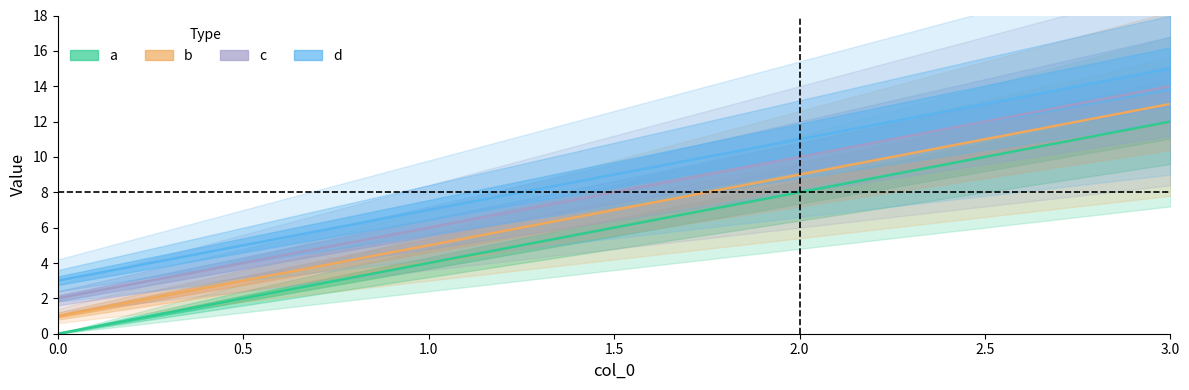

True or false: c has more than 0 interior local peaks.

False